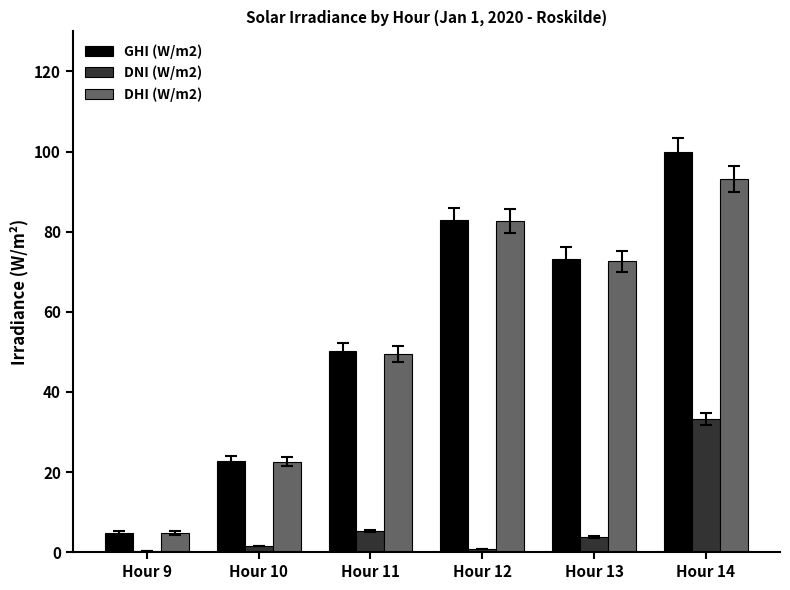

Reading left to right, list all the values displayed in this chart.

GHI (W/m2): Hour 9=4.8	Hour 10=22.7	Hour 11=50.2	Hour 12=82.9	Hour 13=73.3	Hour 14=99.9
DNI (W/m2): Hour 9=0.2	Hour 10=1.5	Hour 11=5.3	Hour 12=0.8	Hour 13=3.8	Hour 14=33.1
DHI (W/m2): Hour 9=4.9	Hour 10=22.6	Hour 11=49.4	Hour 12=82.7	Hour 13=72.6	Hour 14=93.2